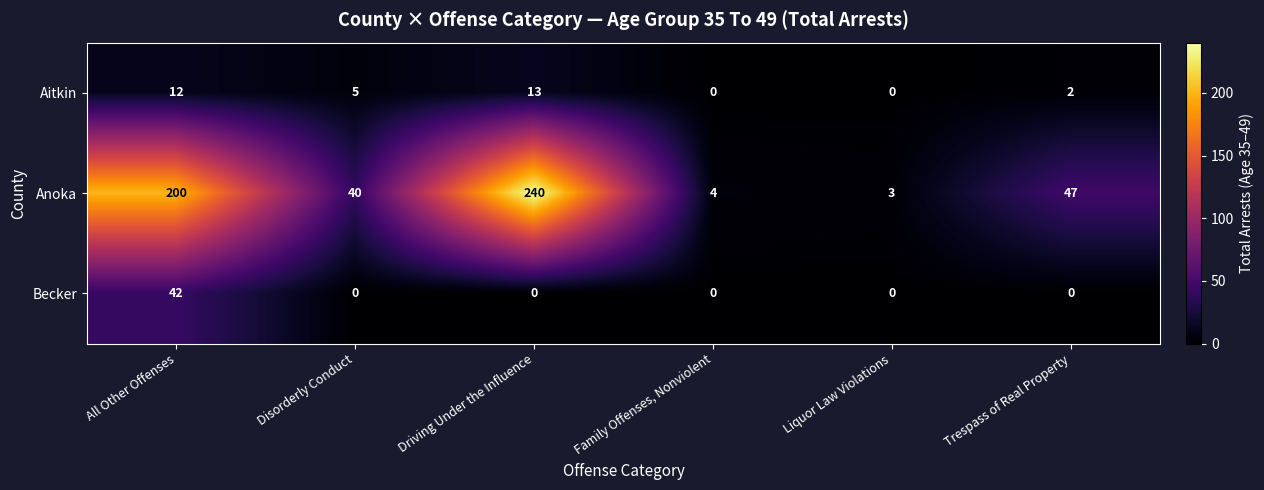

Reading left to right, what are all the values shown in this chart?

Aitkin: 12	5	13	0	0	2
Anoka: 200	40	240	4	3	47
Becker: 42	0	0	0	0	0